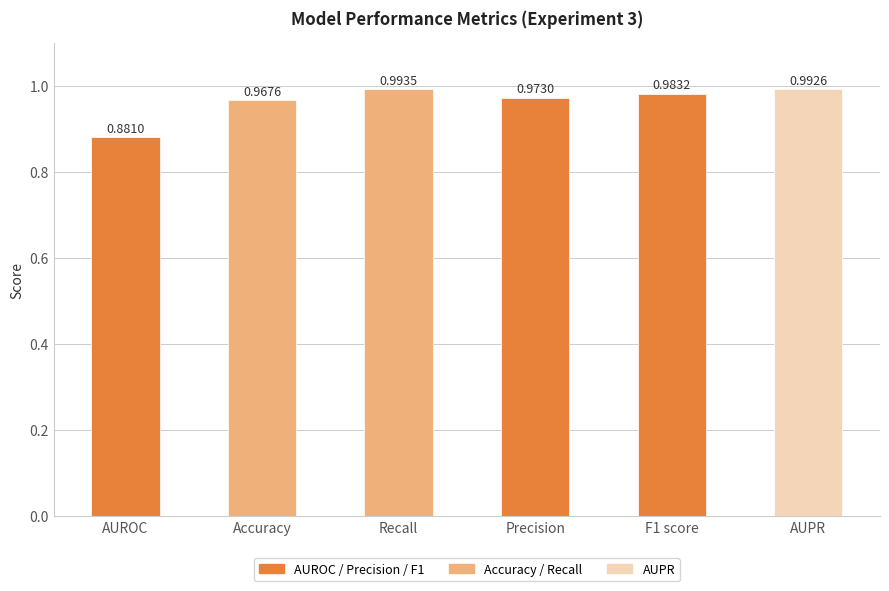

Are the bars grouped side by side (vs. stacked)?

No